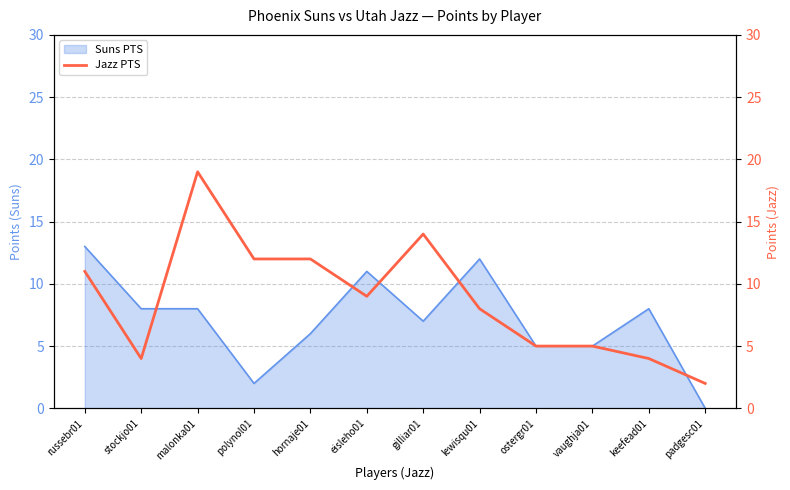

What is the ratio of the value at padgesc01 to the value at hornaje01?

0.2